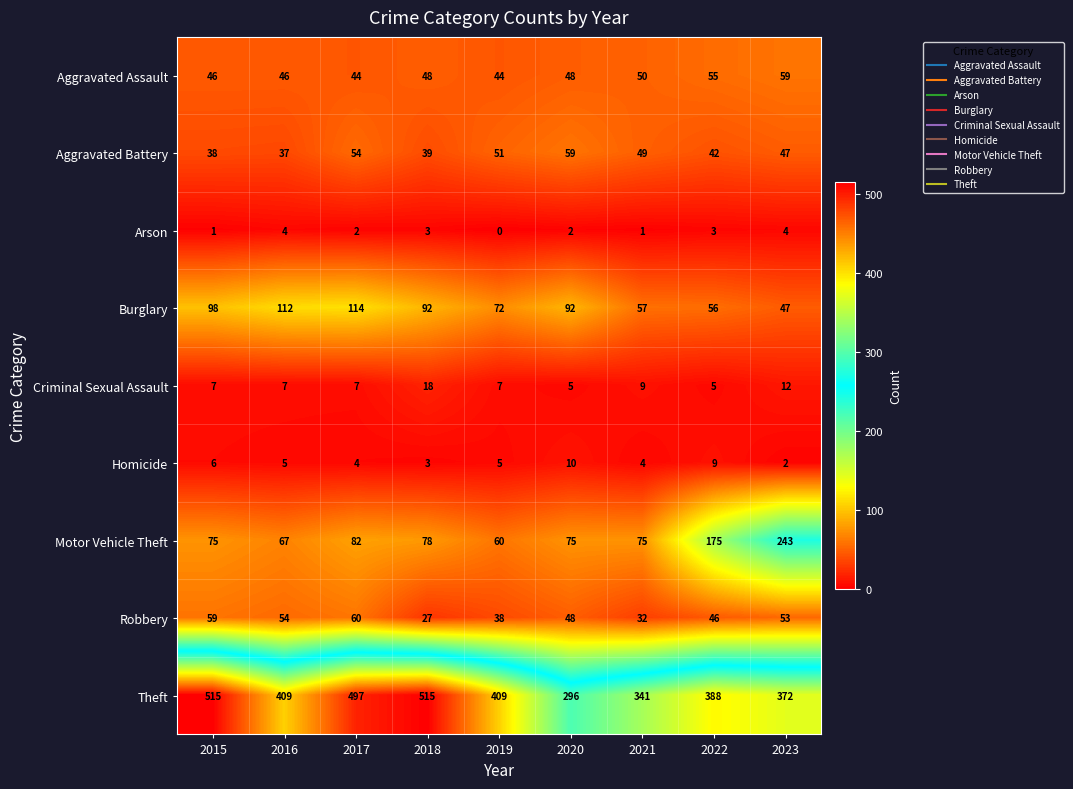

What is the spread (max minus min) of values at 2021?

340